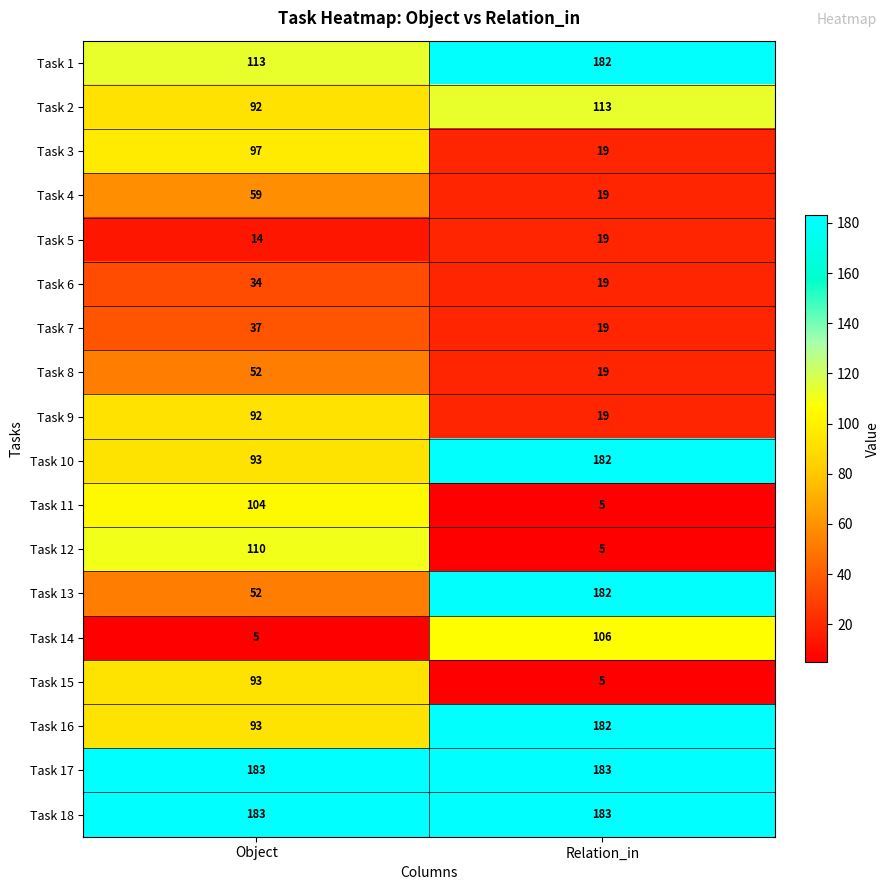

What is the maximum value for Task 1?

182